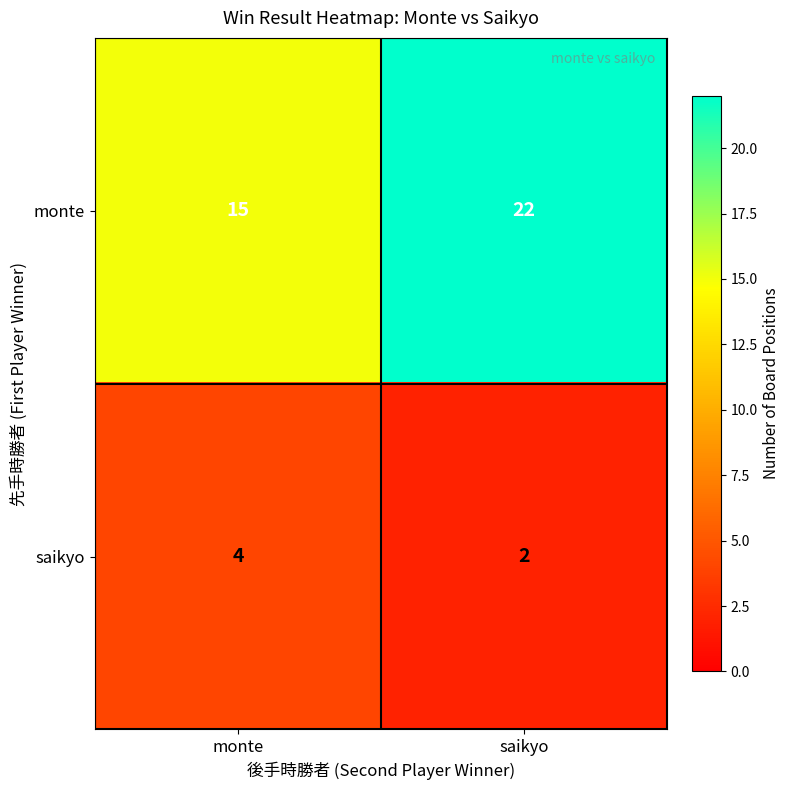

What is the difference between the highest and lowest values at monte?

11